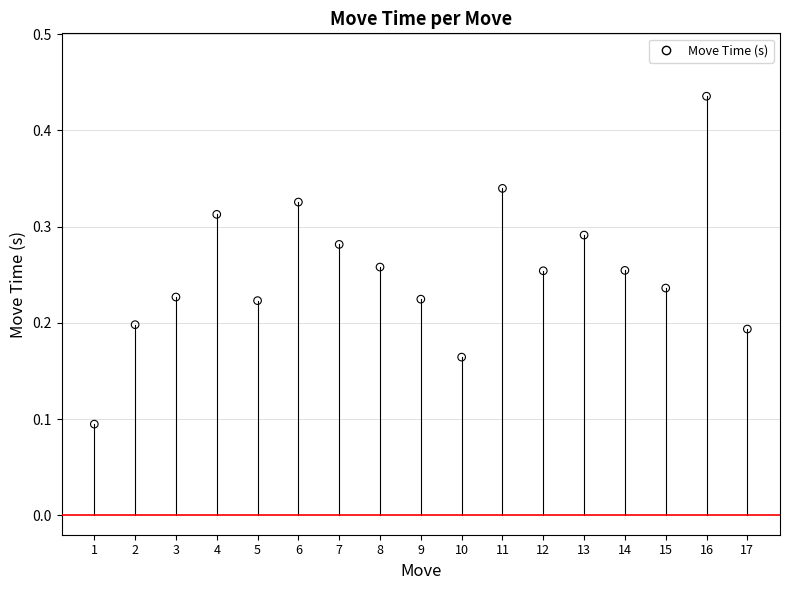

What is the range of X values (max minus min)?

16.0